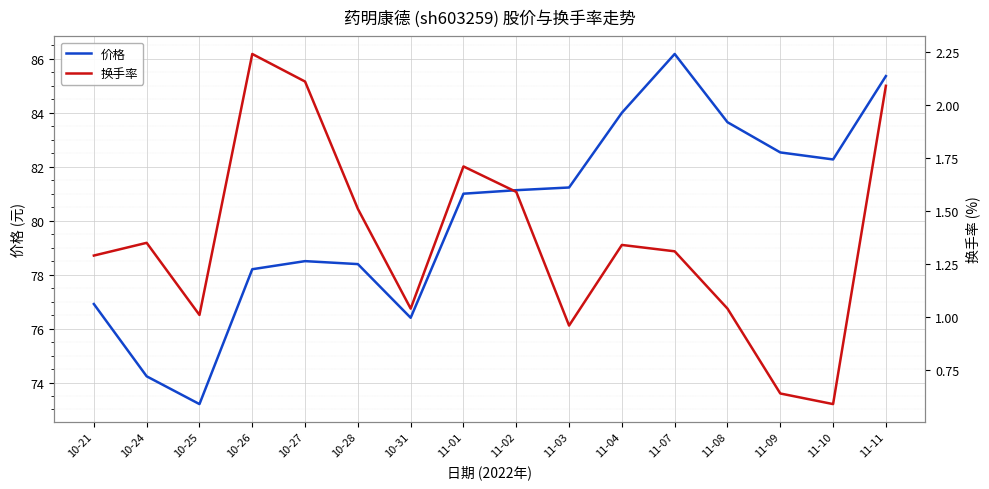

How many categories are shown in the chart?

16